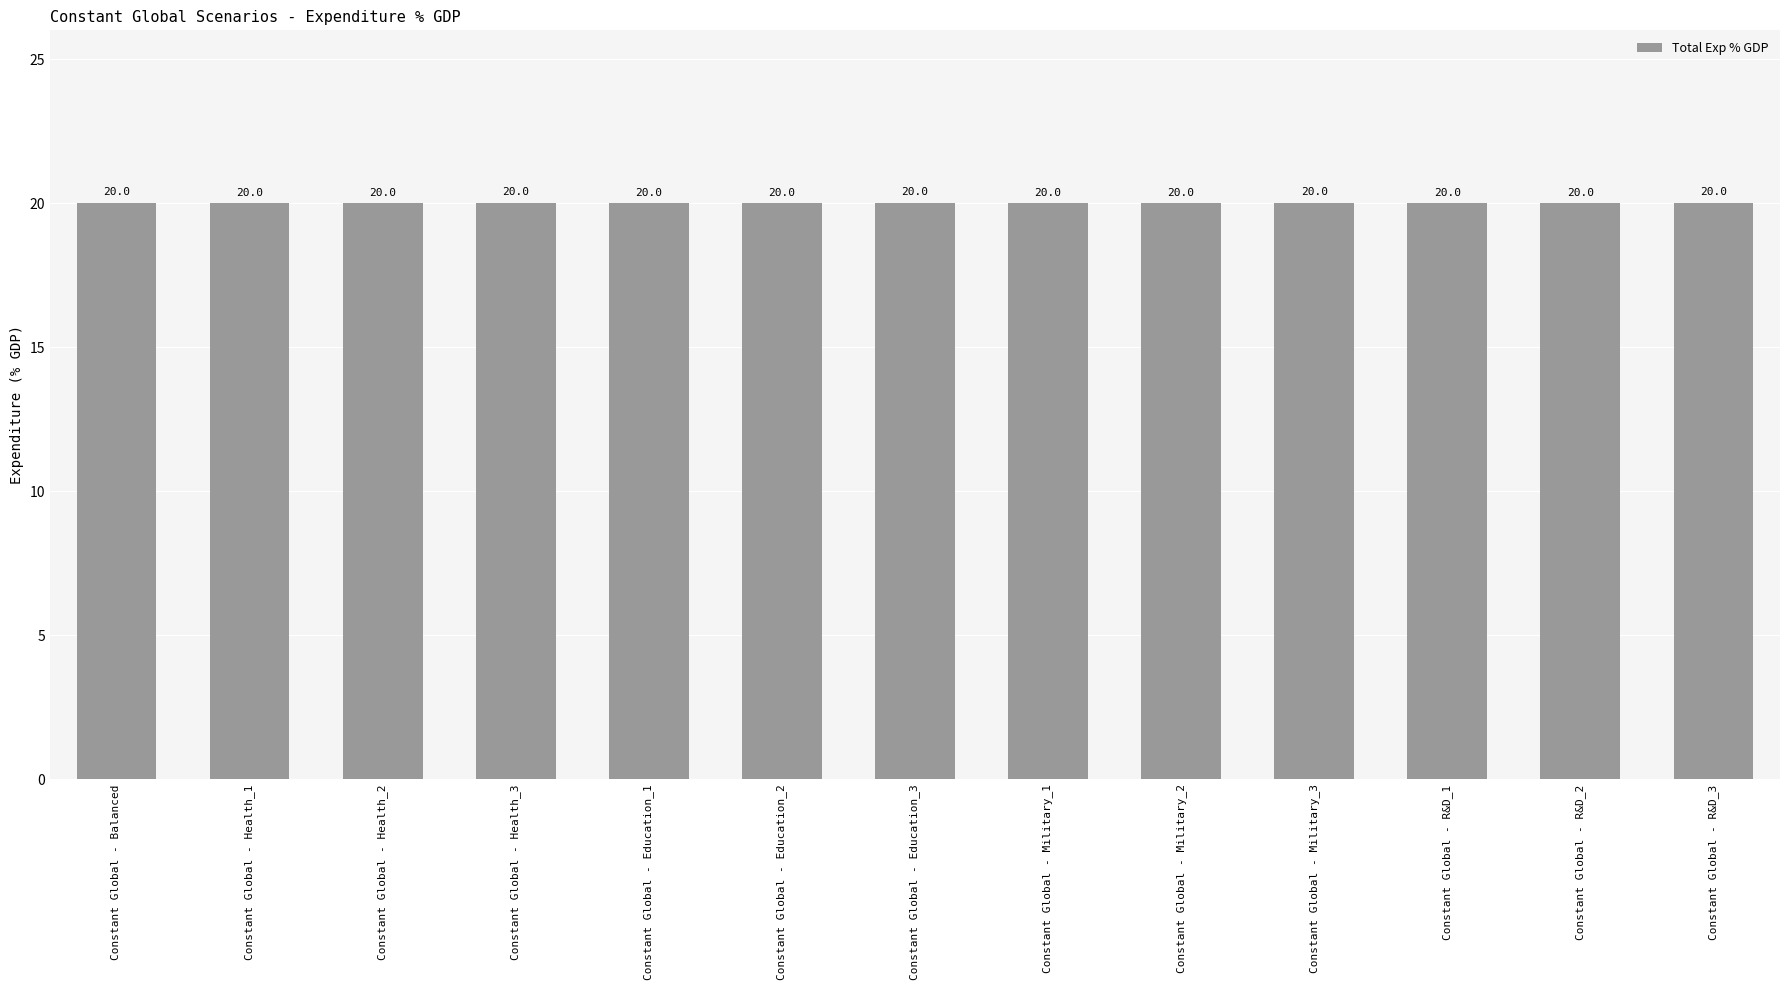

What is the greatest value displayed?

20.0